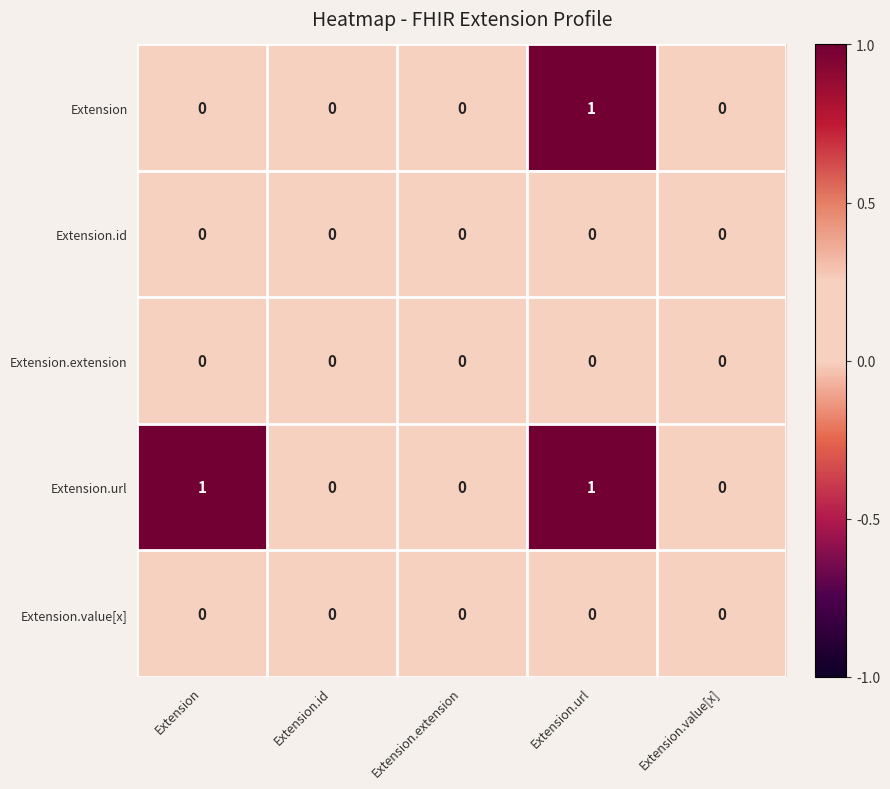

How many Extension values are between 0 and 1?

5